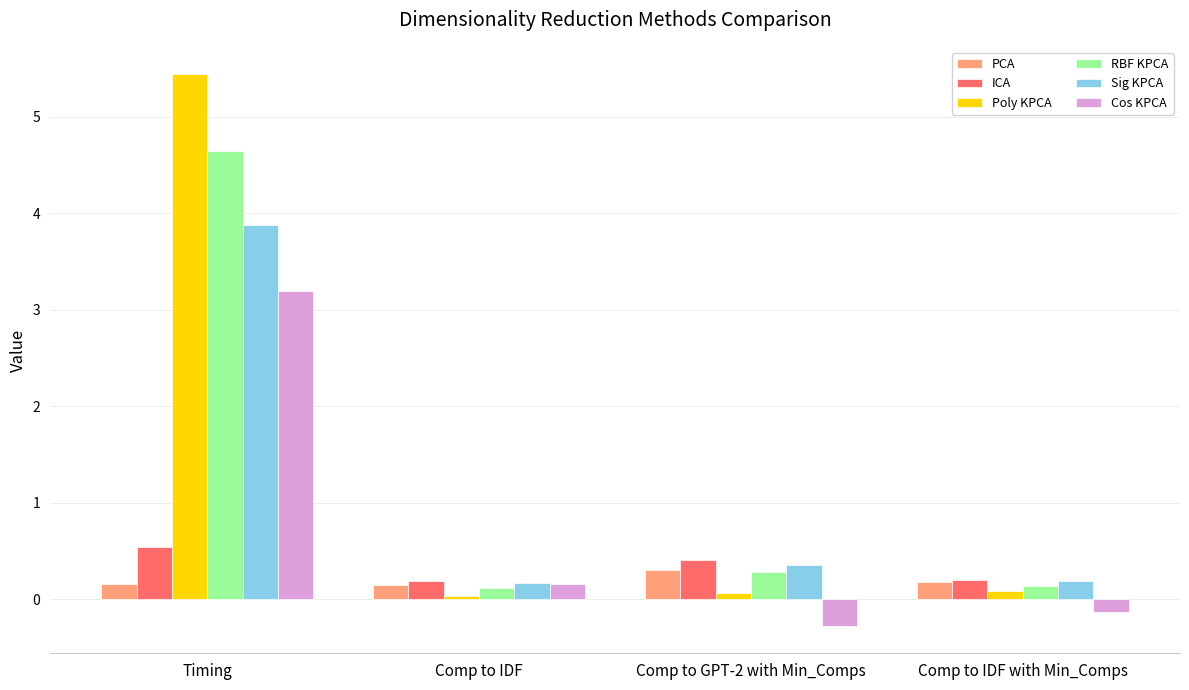

How many groups of bars are there?

4